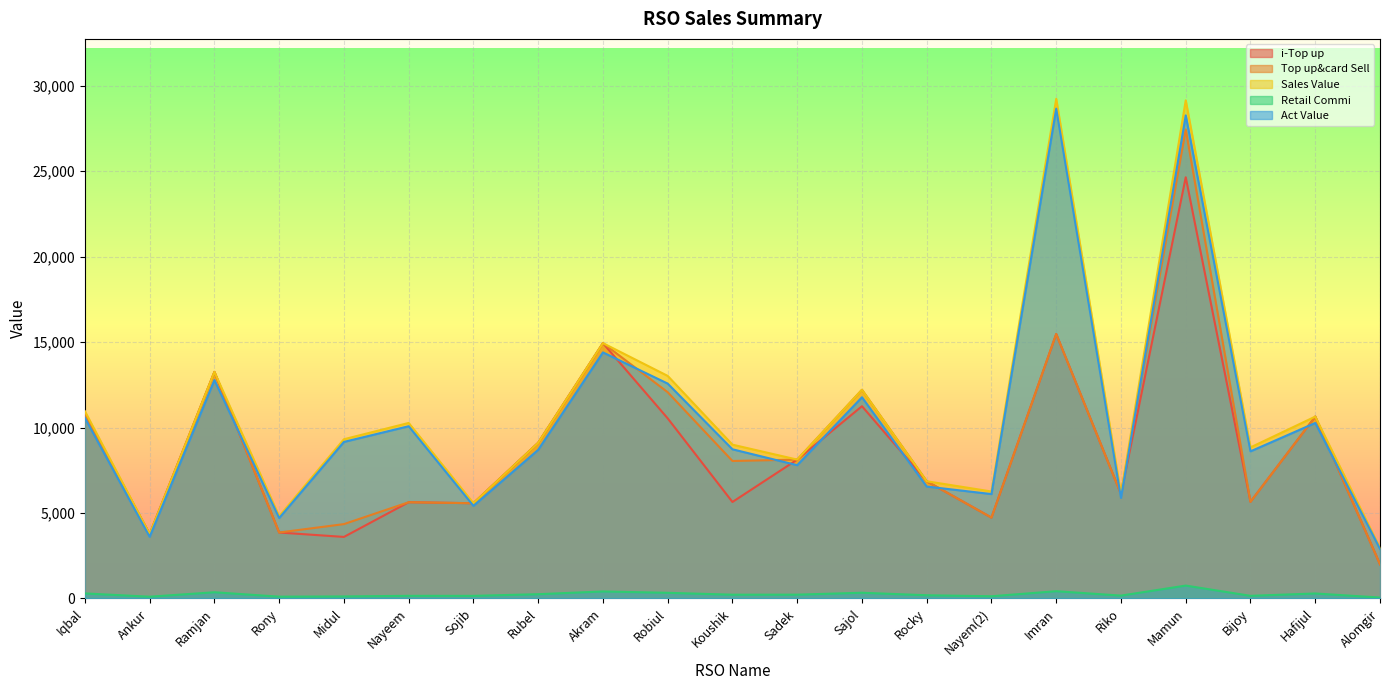

At which label does i-Top up reach its minimum?

Alomgir